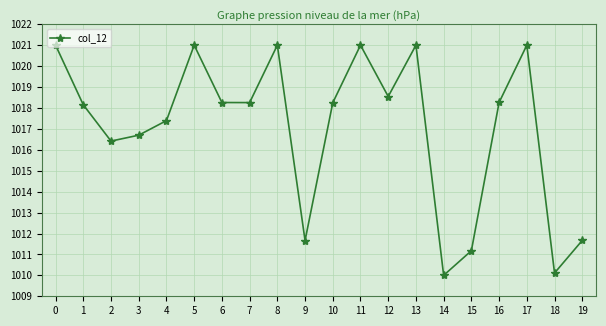

True or false: the data shows 318.0 at 14.

False